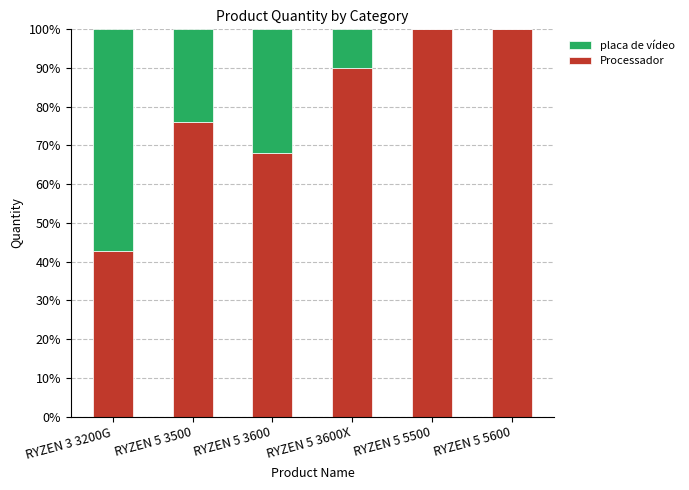

Reading right to left, what are the values for Processador?

RYZEN 5 5600=100.0	RYZEN 5 5500=100.0	RYZEN 5 3600X=90.0	RYZEN 5 3600=68.0	RYZEN 5 3500=76.2	RYZEN 3 3200G=42.9